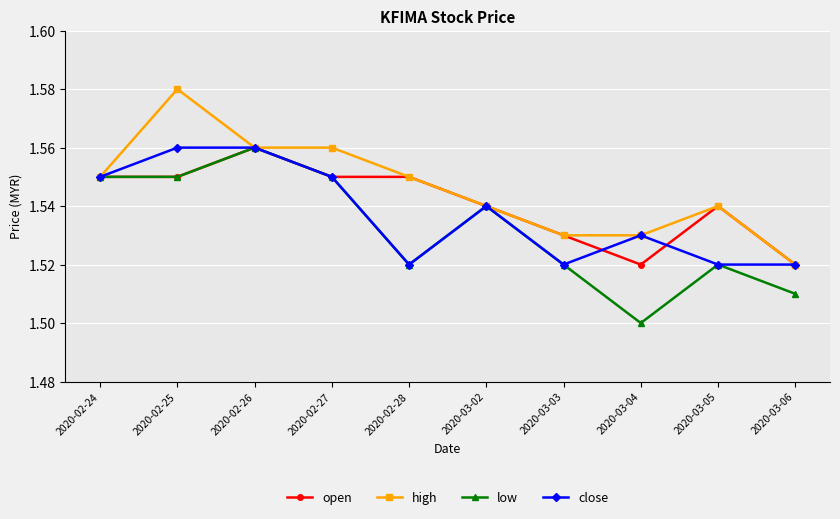

Is it true that open equals 2.6 at 2020-03-04?

False